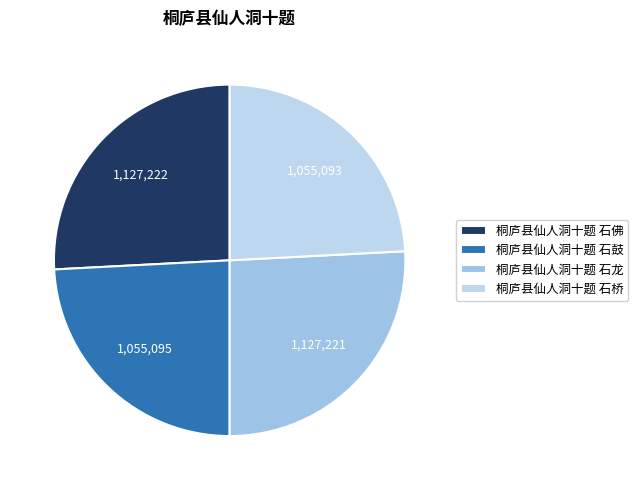

Between 桐庐县仙人洞十题 石鼓 and 桐庐县仙人洞十题 石桥, which is larger?

桐庐县仙人洞十题 石鼓